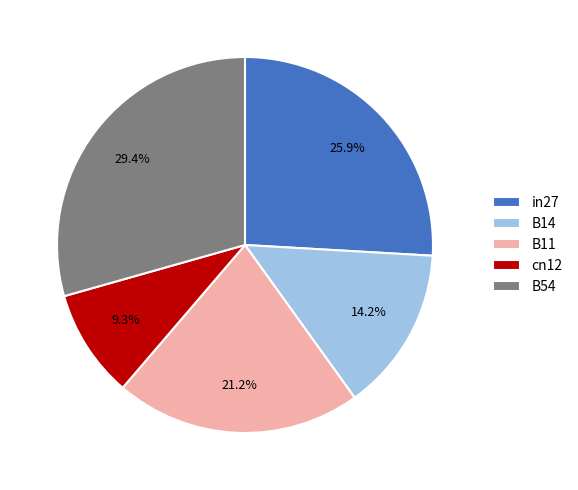

True or false: in27 accounts for 36% of the total.

False